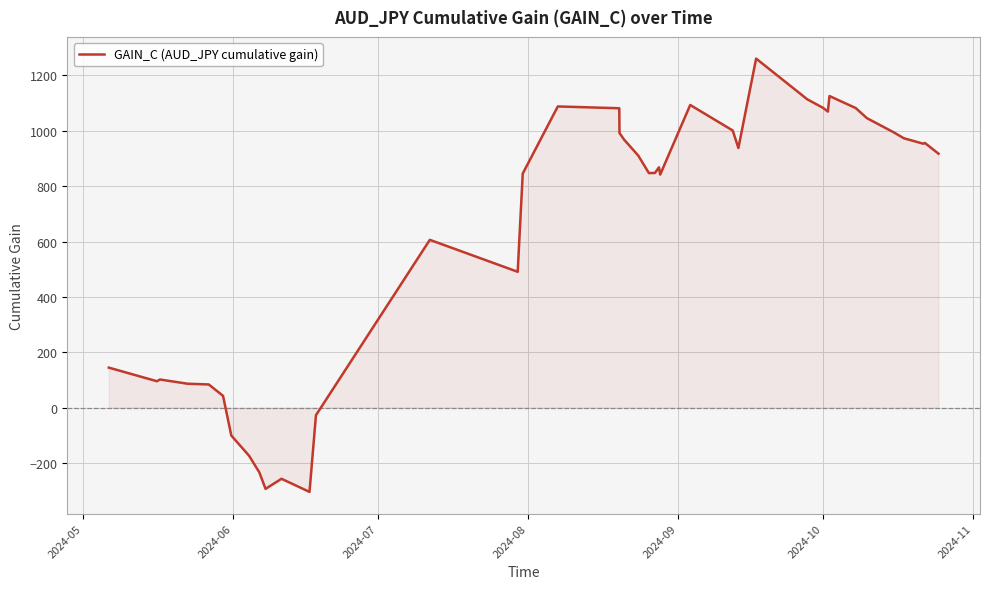

What is the average value?

629.1